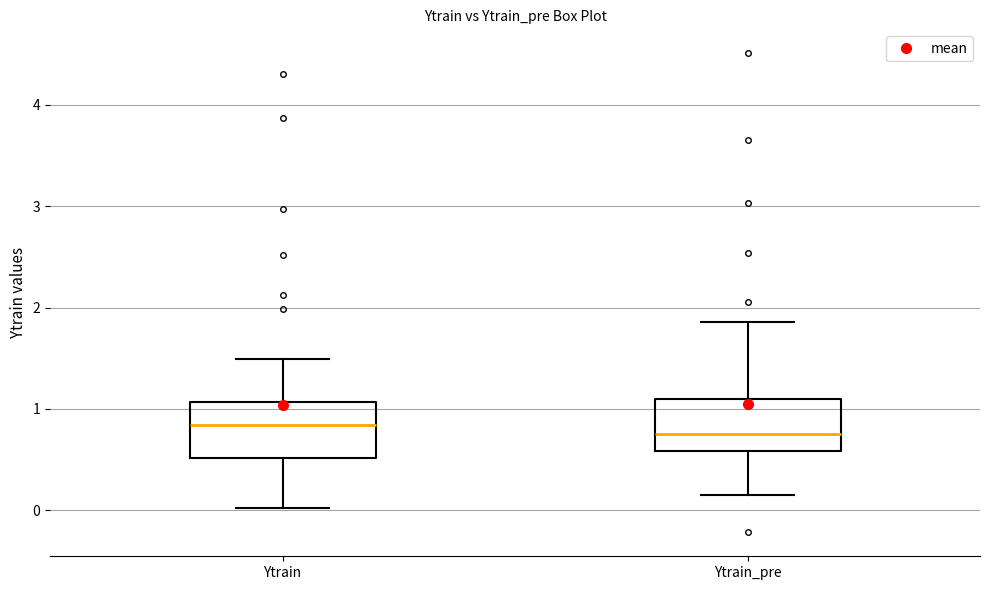

Reading left to right, read every box against the y-axis: the position of its median line, the range the box covers, and the ends of its whiskers. The values are not printed on the chart, so give them approximately, as read against the axis.

Ytrain: median 0.8, box 0.5 to 1.1, whiskers 0.0 to 1.5
Ytrain_pre: median 0.8, box 0.6 to 1.1, whiskers 0.2 to 1.9